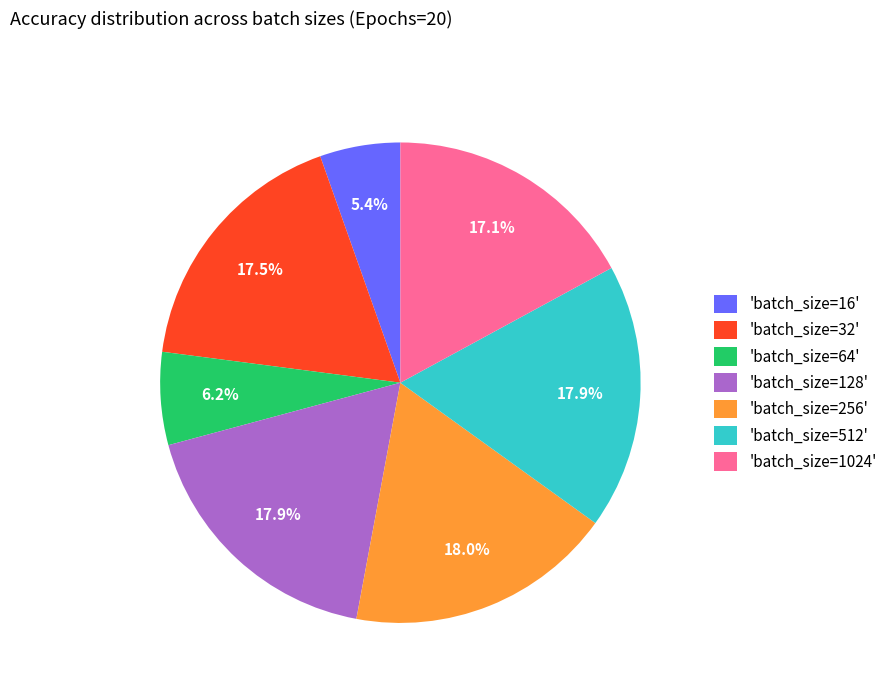

Which slice is the smallest?

'batch_size=16'